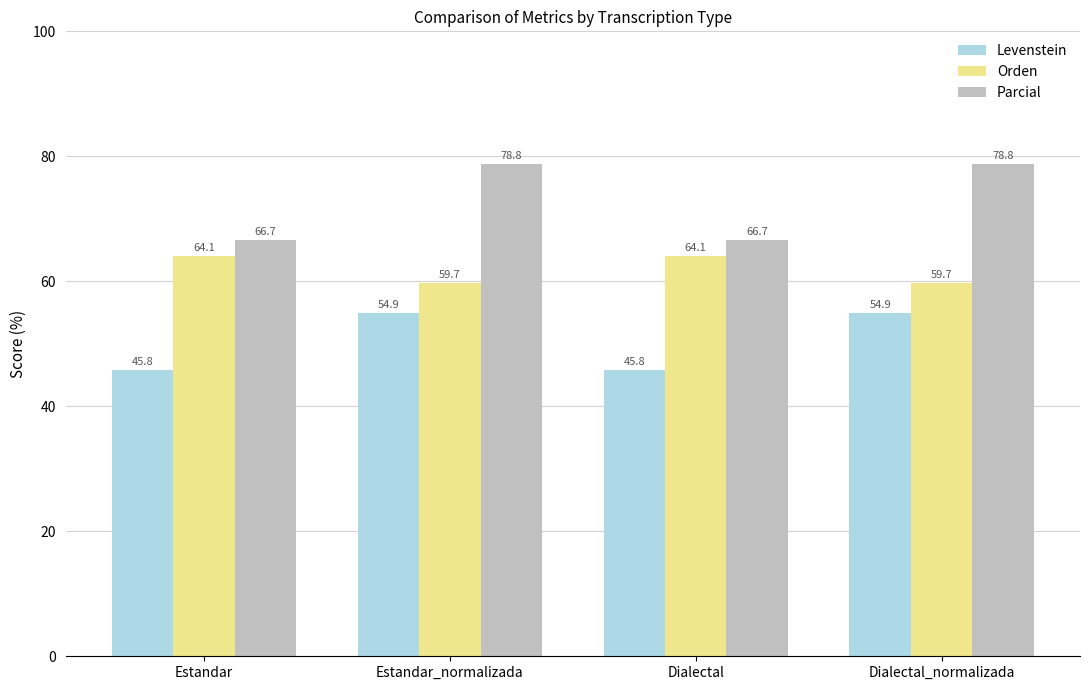

What are all the series names shown in the legend?

Levenstein, Orden, Parcial